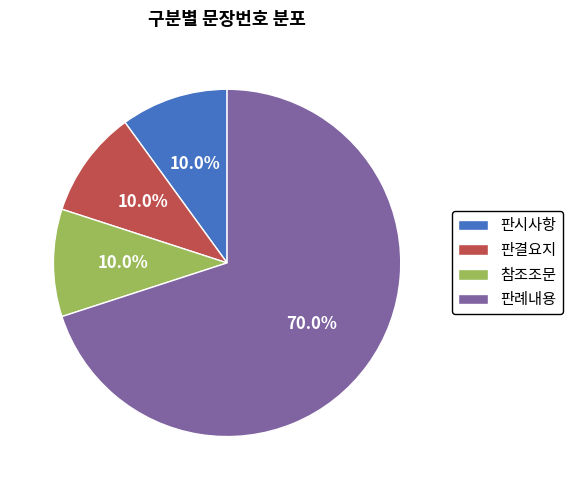

What percentage is the 판례내용 slice, to the nearest percent?

70%